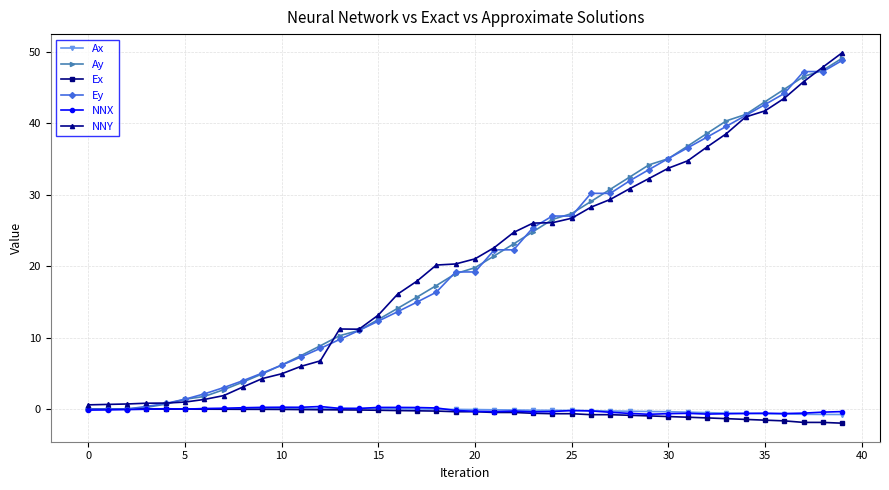

After their last crossing, which series has the higher values: Ex or NNX?

NNX